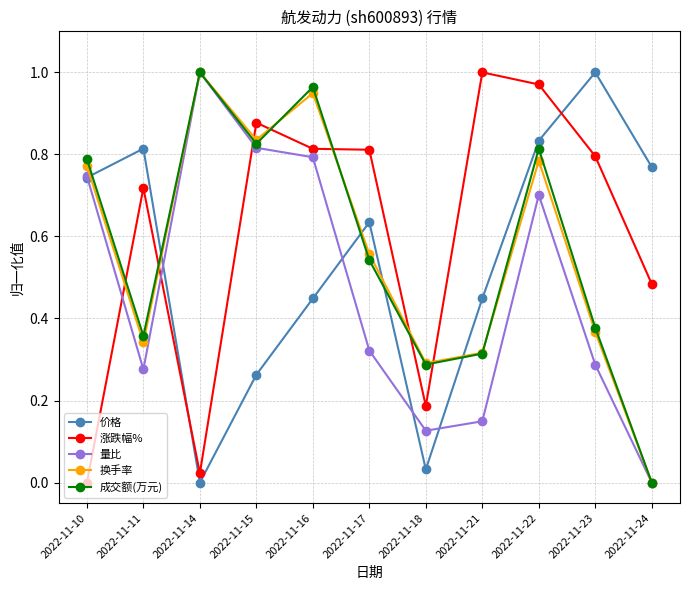

Which series changed the most between 2022-11-11 and 2022-11-22?

成交额(万元)